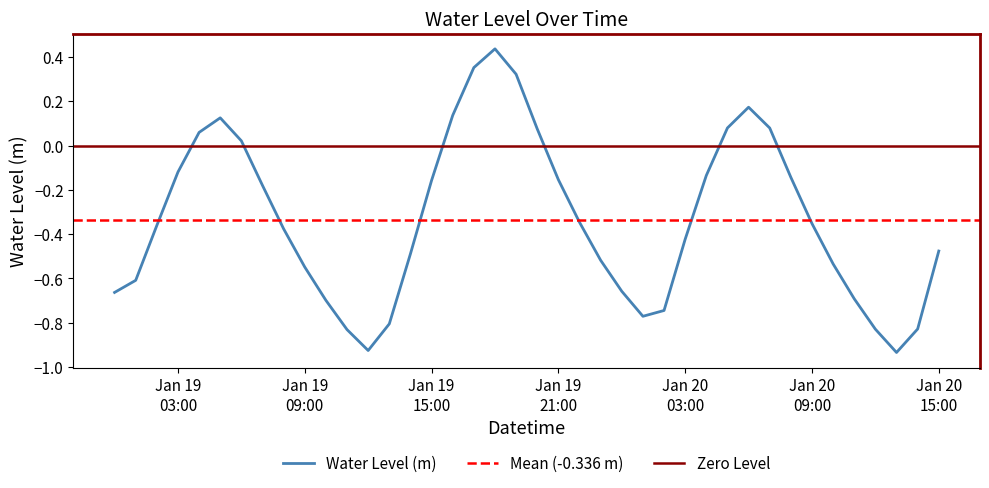

Rank the categories by value from lowest to highest.

2023-01-20 13:00:00, 2023-01-19 12:00:00, 2023-01-19 11:00:00, 2023-01-20 12:00:00, 2023-01-20 14:00:00, 2023-01-19 13:00:00, 2023-01-20 01:00:00, 2023-01-20 02:00:00, 2023-01-19 10:00:00, 2023-01-20 11:00:00, 2023-01-19 00:00:00, 2023-01-20 00:00:00, 2023-01-19 01:00:00, 2023-01-19 09:00:00, 2023-01-20 10:00:00, 2023-01-19 23:00:00, 2023-01-19 14:00:00, 2023-01-20 15:00:00, 2023-01-20 03:00:00, 2023-01-19 08:00:00, 2023-01-19 02:00:00, 2023-01-20 09:00:00, 2023-01-19 22:00:00, 2023-01-19 07:00:00, 2023-01-19 15:00:00, 2023-01-19 21:00:00, 2023-01-20 08:00:00, 2023-01-20 04:00:00, 2023-01-19 03:00:00, 2023-01-19 06:00:00, 2023-01-19 04:00:00, 2023-01-19 20:00:00, 2023-01-20 07:00:00, 2023-01-20 05:00:00, 2023-01-19 05:00:00, 2023-01-19 16:00:00, 2023-01-20 06:00:00, 2023-01-19 19:00:00, 2023-01-19 17:00:00, 2023-01-19 18:00:00